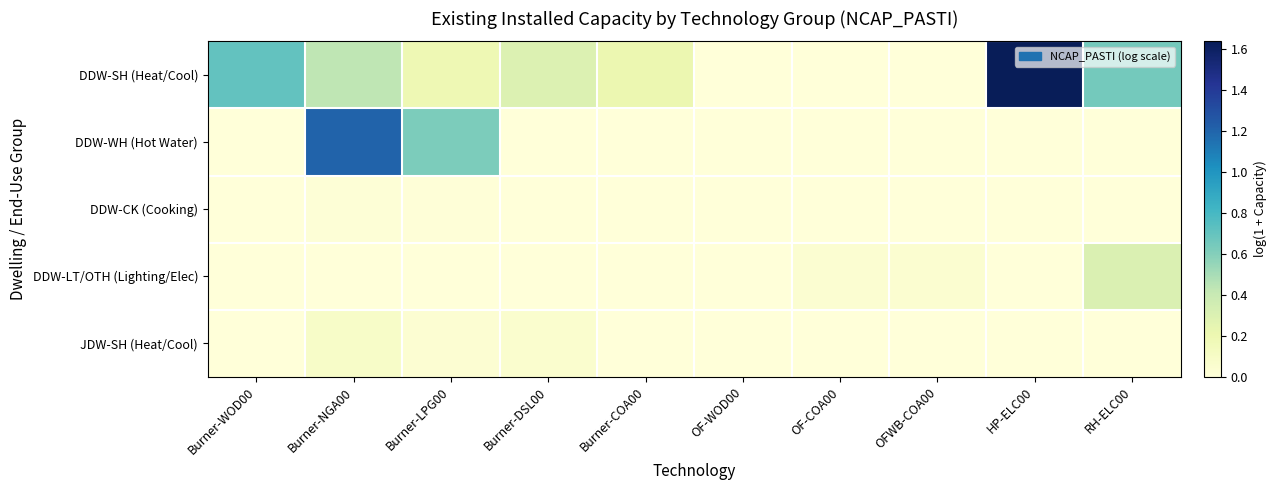

List the series in order of their peak value, highest first.

DDW-SH (Heat/Cool), DDW-WH (Hot Water), DDW-LT/OTH (Lighting/Elec), JDW-SH (Heat/Cool), DDW-CK (Cooking)